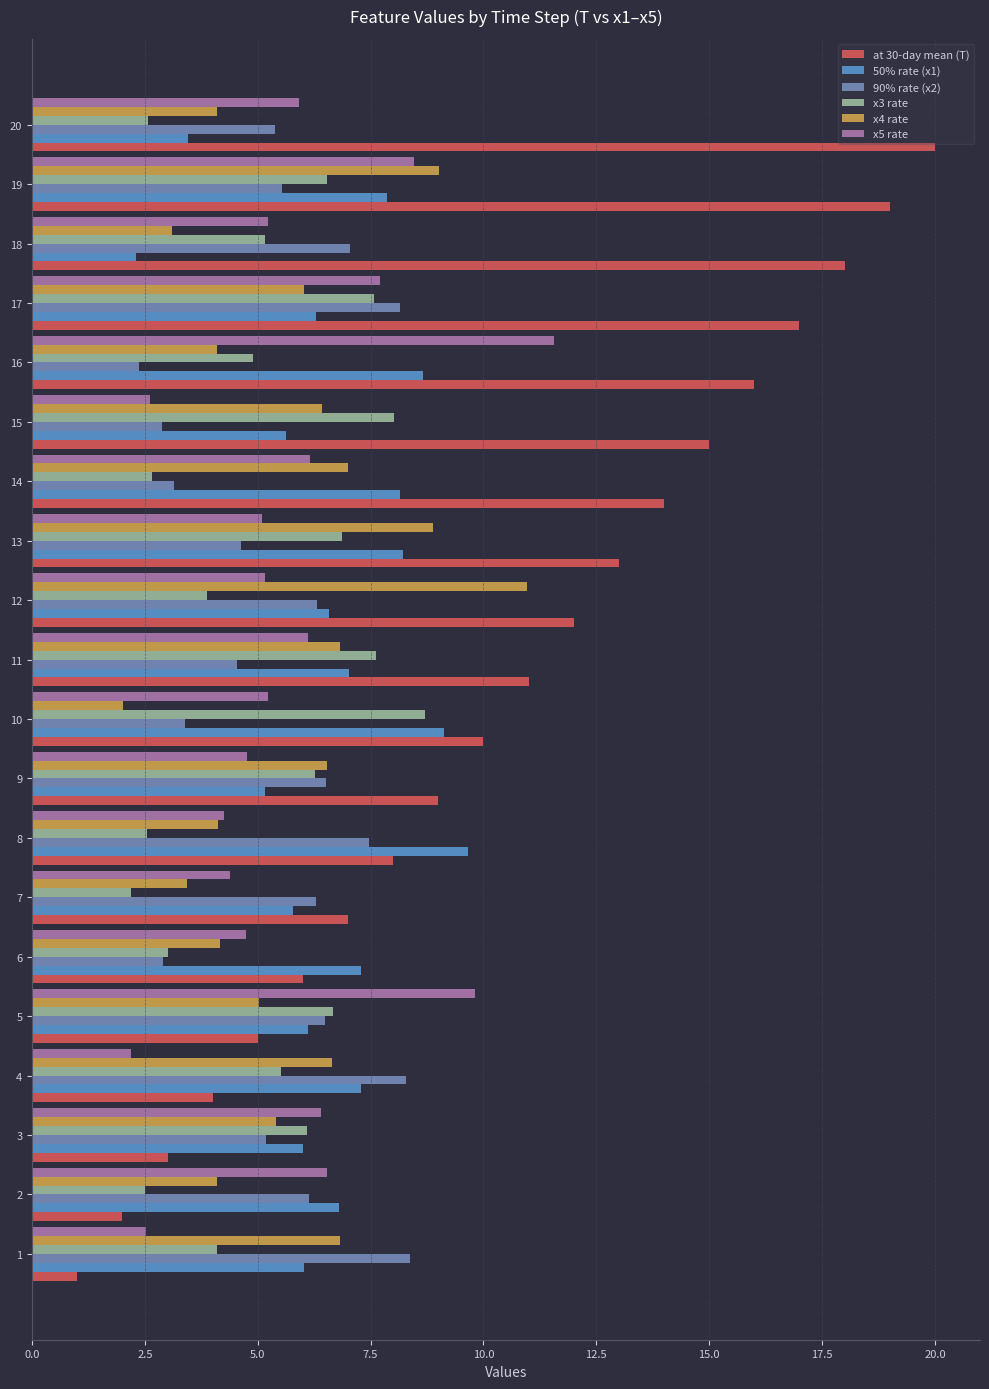

List the labels in order of at 30-day mean (T) value, smallest first.

1, 2, 3, 4, 5, 6, 7, 8, 9, 10, 11, 12, 13, 14, 15, 16, 17, 18, 19, 20